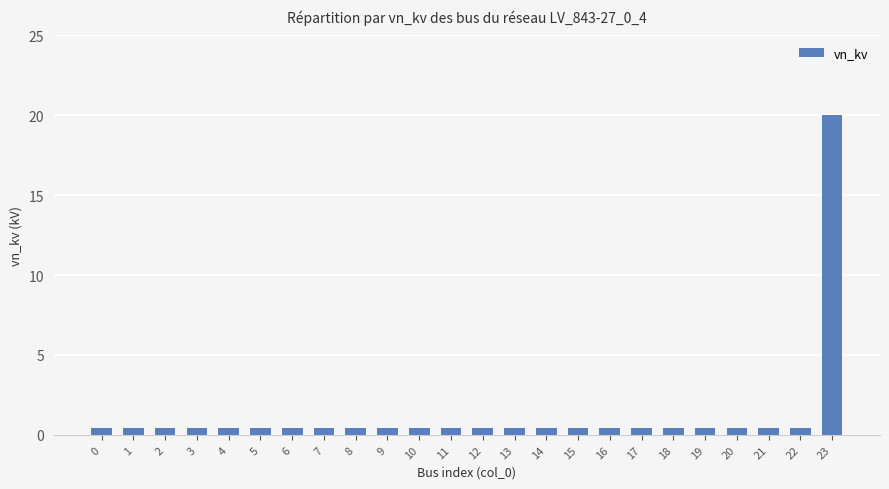

What is the difference between the maximum and minimum values?

19.6